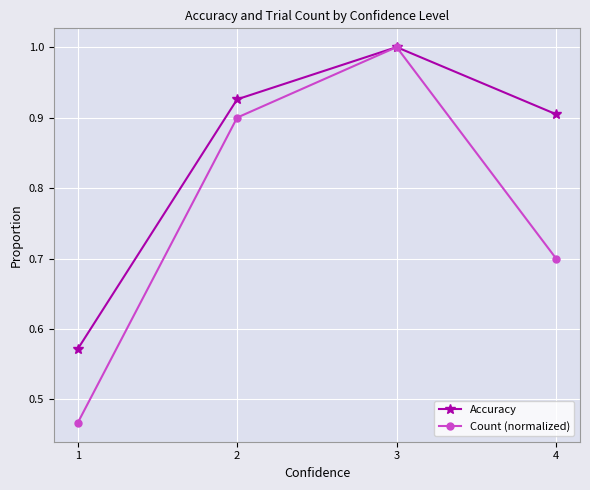

Is this an area chart (filled region under the line)?

No